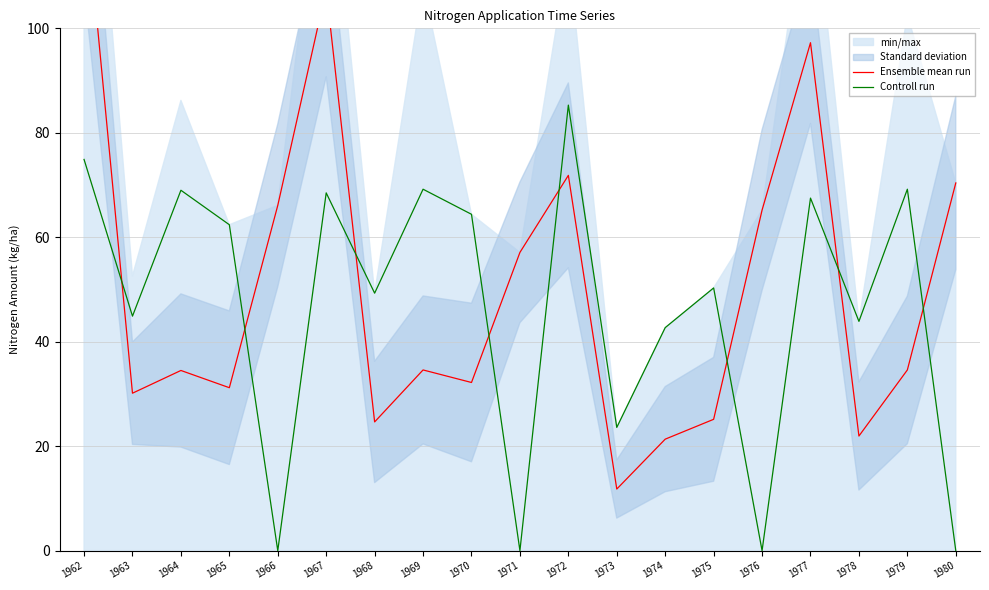

At 1970, list the series in order from smallest to largest.

Ensemble mean run, Controll run